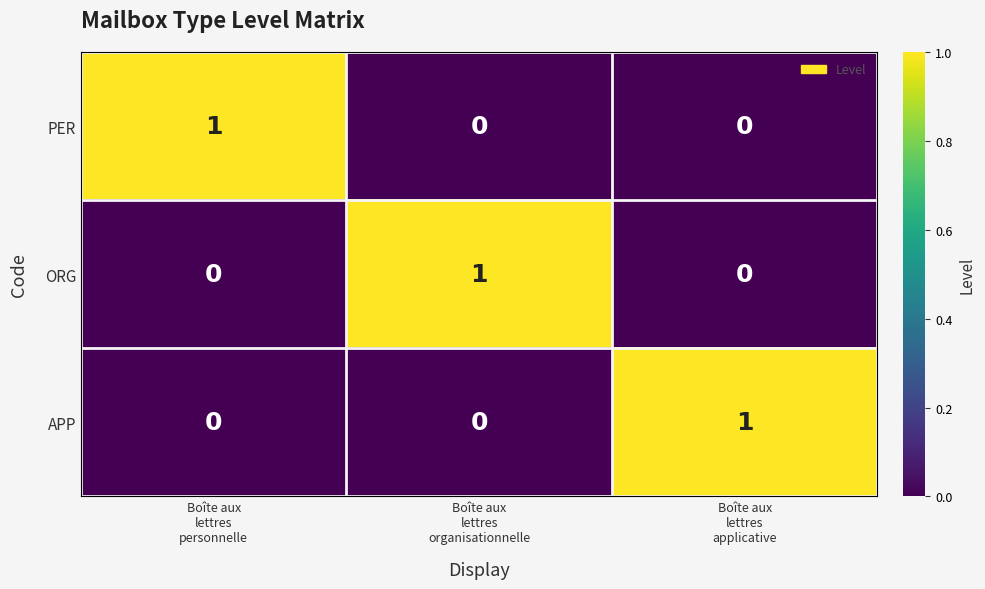

Reading left to right, transcribe all the data shown in this chart.

PER: 1	0	0
ORG: 0	1	0
APP: 0	0	1